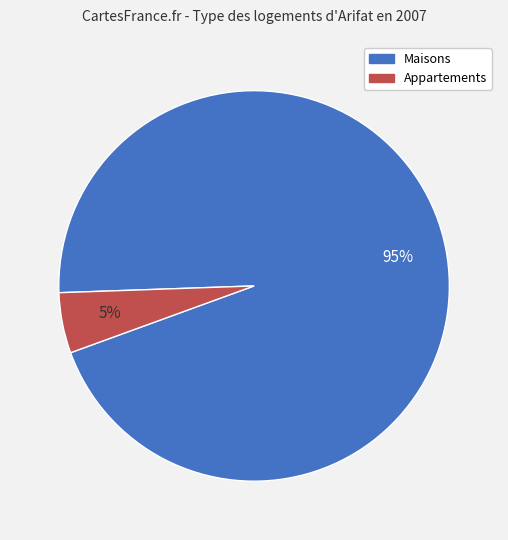

Is there a majority slice in this chart?

Yes